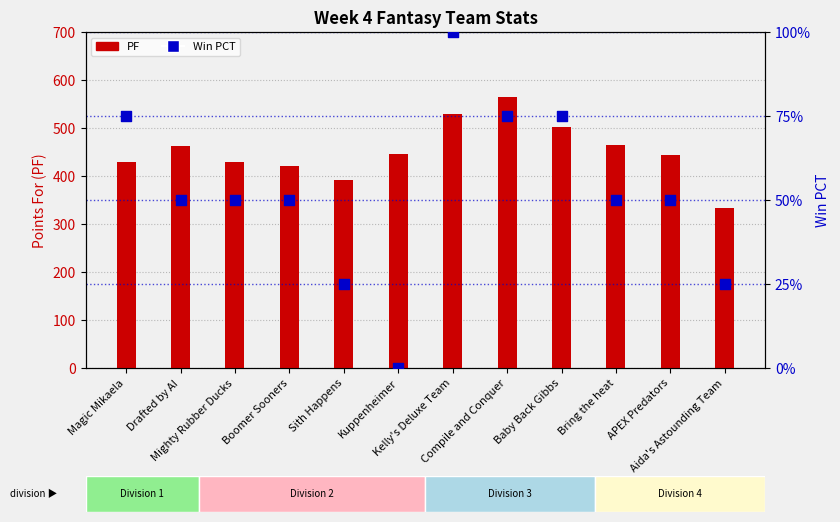

At how many categories does at least one series exceed 47?

12